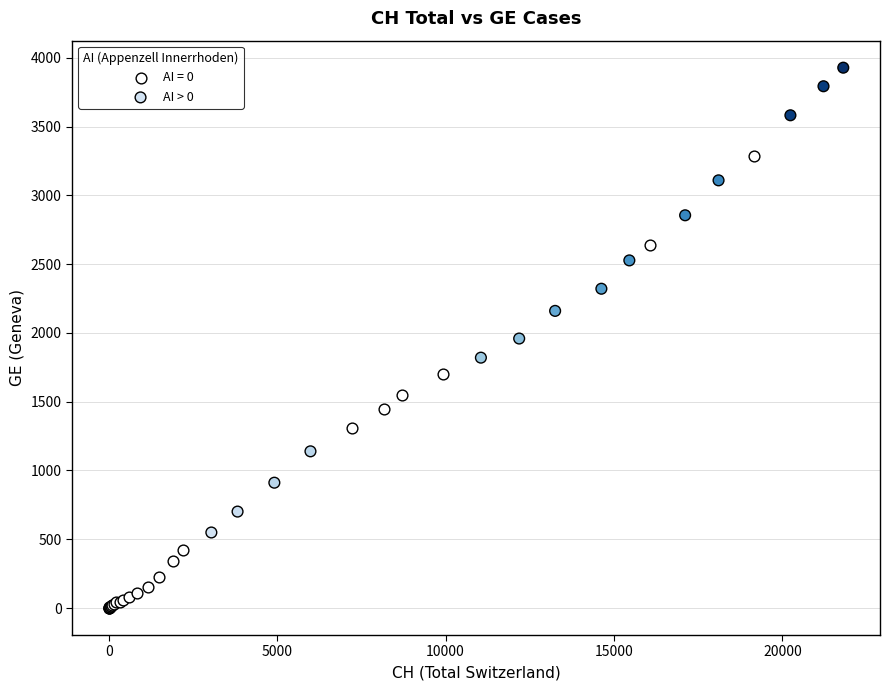

Which series reaches the maximum Y coordinate?

AI > 0